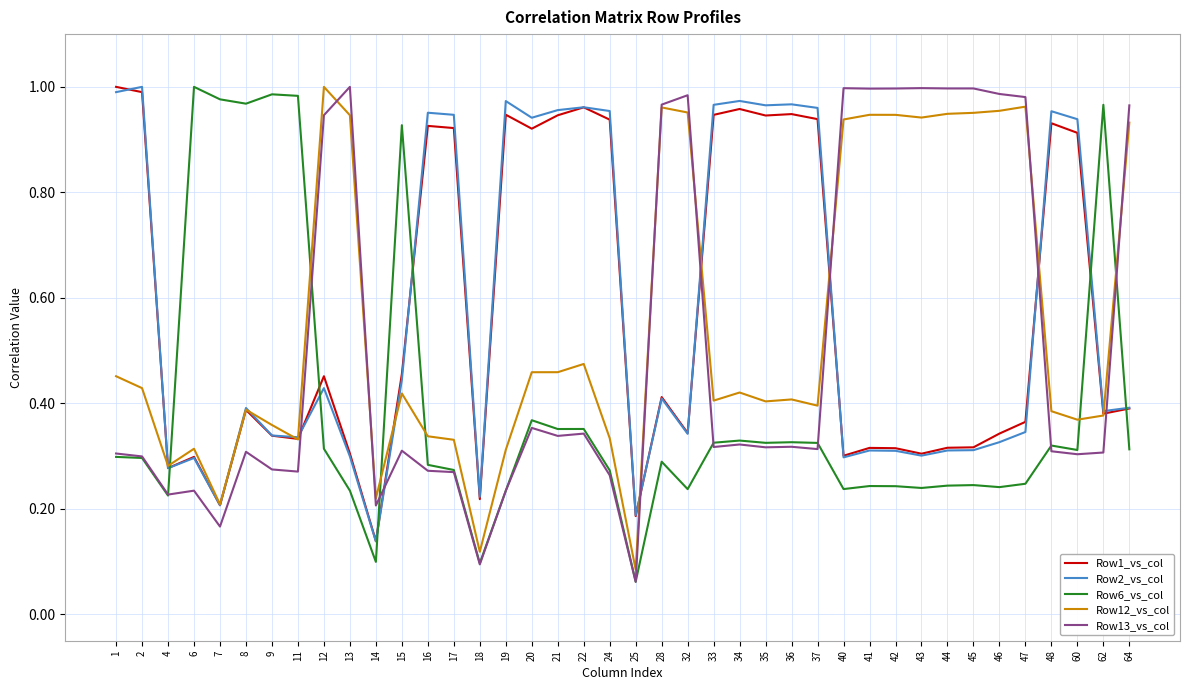

The value of Row12_vs_col at 46 is 1.0. True or false?

True